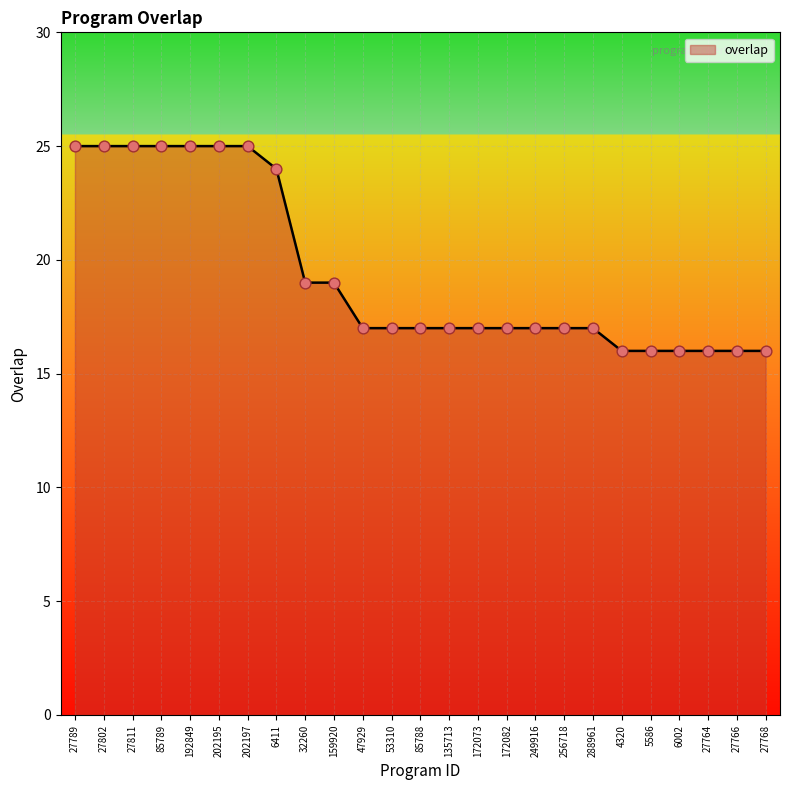

Which has a higher value, 256718 or 85789?

85789